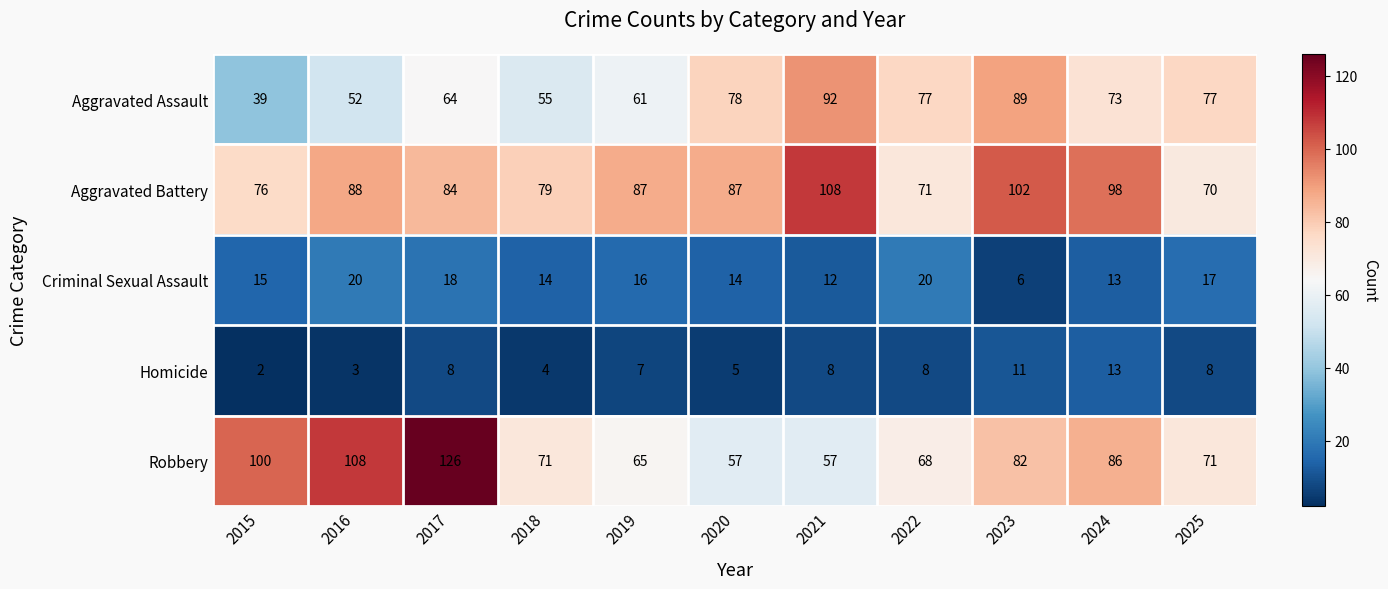

What is the sum of all Robbery values?

891